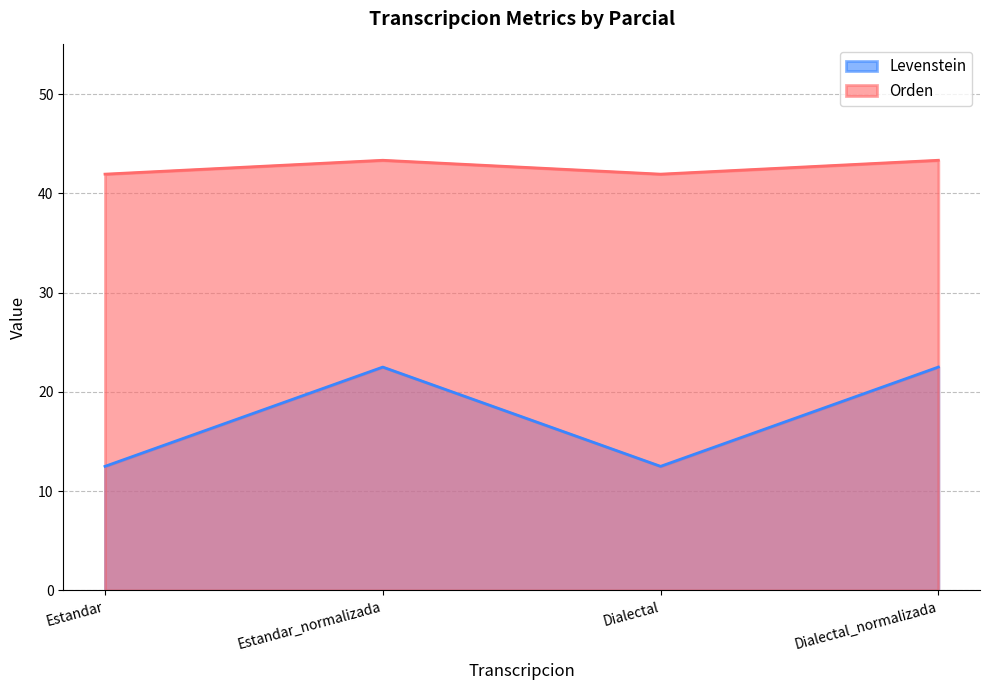

The value of Orden at Dialectal_normalizada is 43.3. True or false?

True